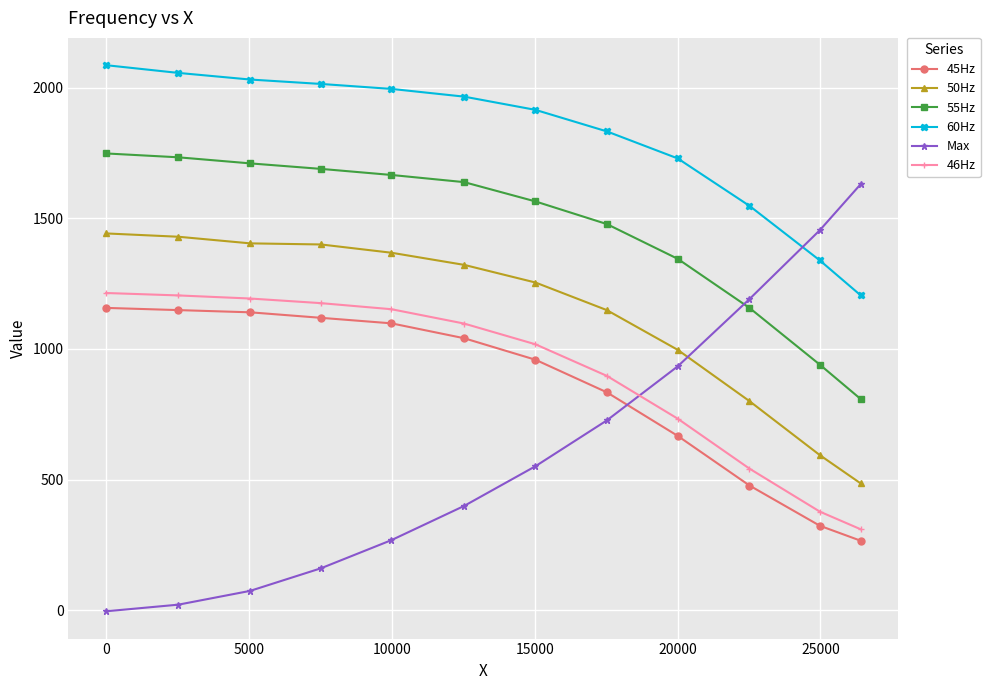

What is the difference between the maximum and minimum values in the Max series?

1634.2